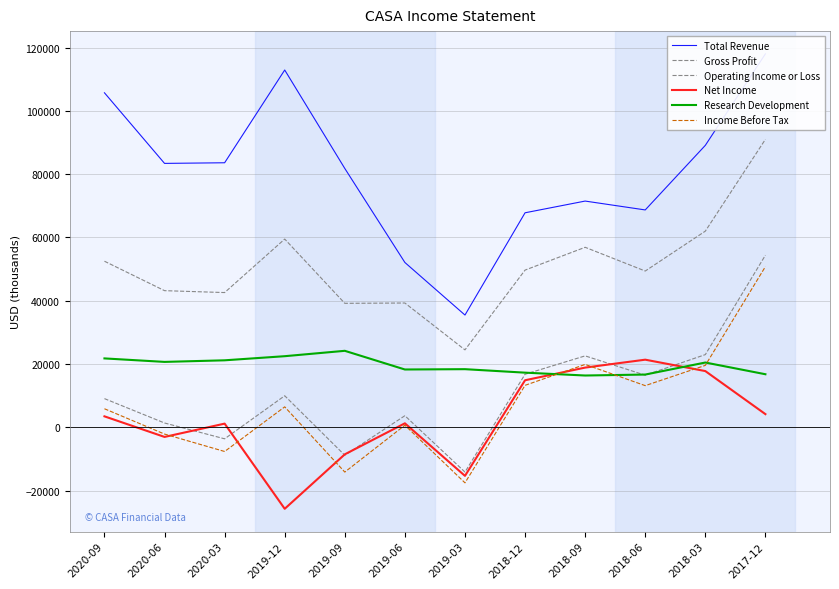

Reading right to left, transcribe all the data shown in this chart.

Total Revenue: 118000	89100	68700	71500	67800	35500	52100	81800	112900	83600	83400	105700
Gross Profit: 91000	62000	49400	56900	49700	24500	39300	39200	59500	42600	43200	52500
Operating Income or Loss: 54400	23000	16500	22600	16800	-14100	3700	-8800	10000	-3600	1400	9100
Net Income: 4200	17800	21400	18900	14900	-15300	1300	-8500	-25700	1200	-3000	3500
Research Development: 16800	20500	16700	16400	17300	18400	18300	24200	22500	21200	20700	21800
Income Before Tax: 50800	19600	13200	19900	13300	-17500	700	-14100	6500	-7600	-2100	5900